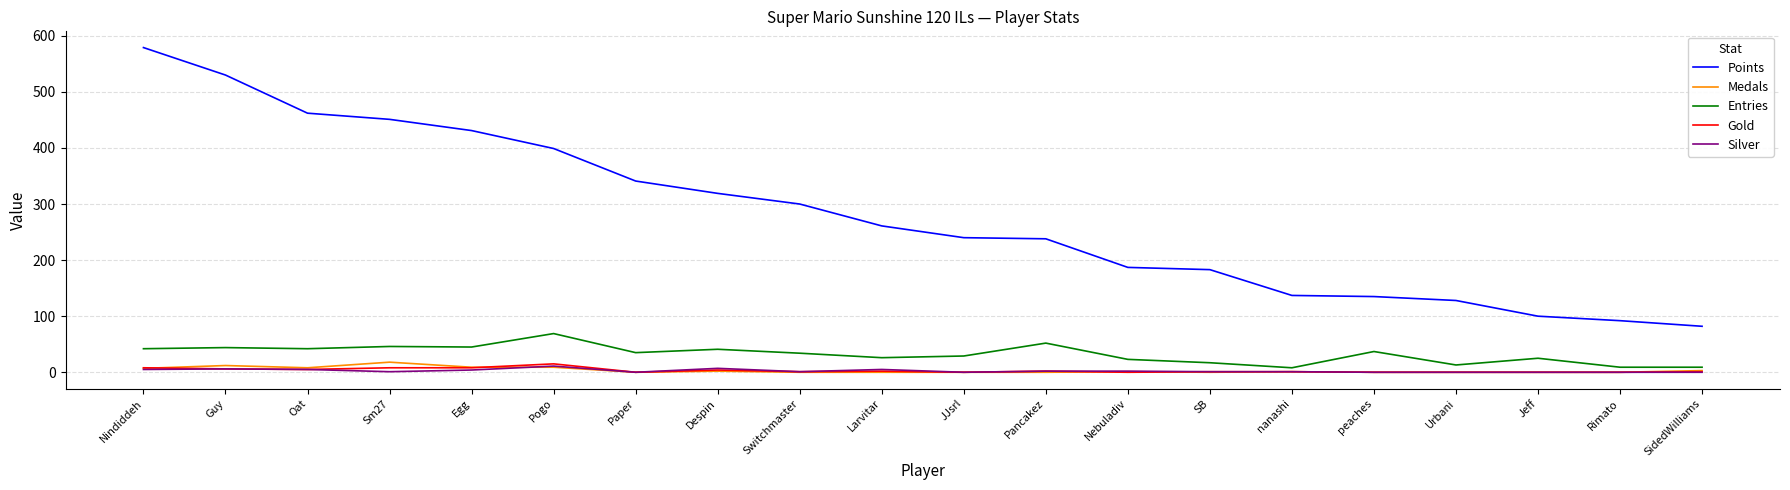

Which series has the widest spread of values?

Points